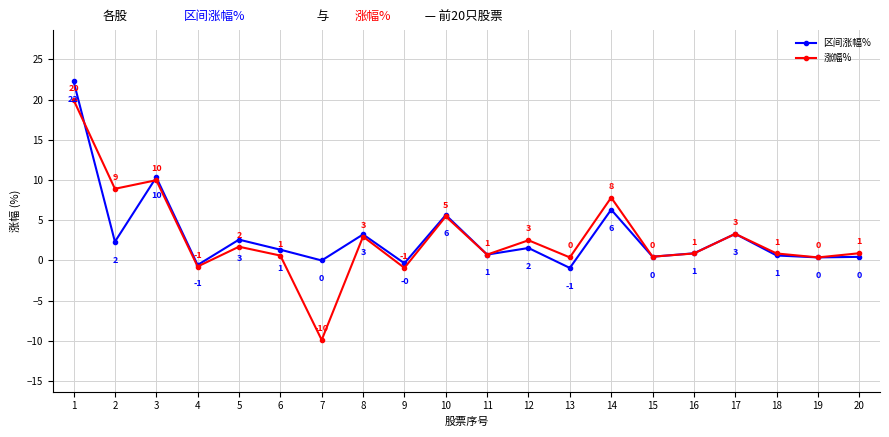

Which series changed the most between 4 and 13?

涨幅%